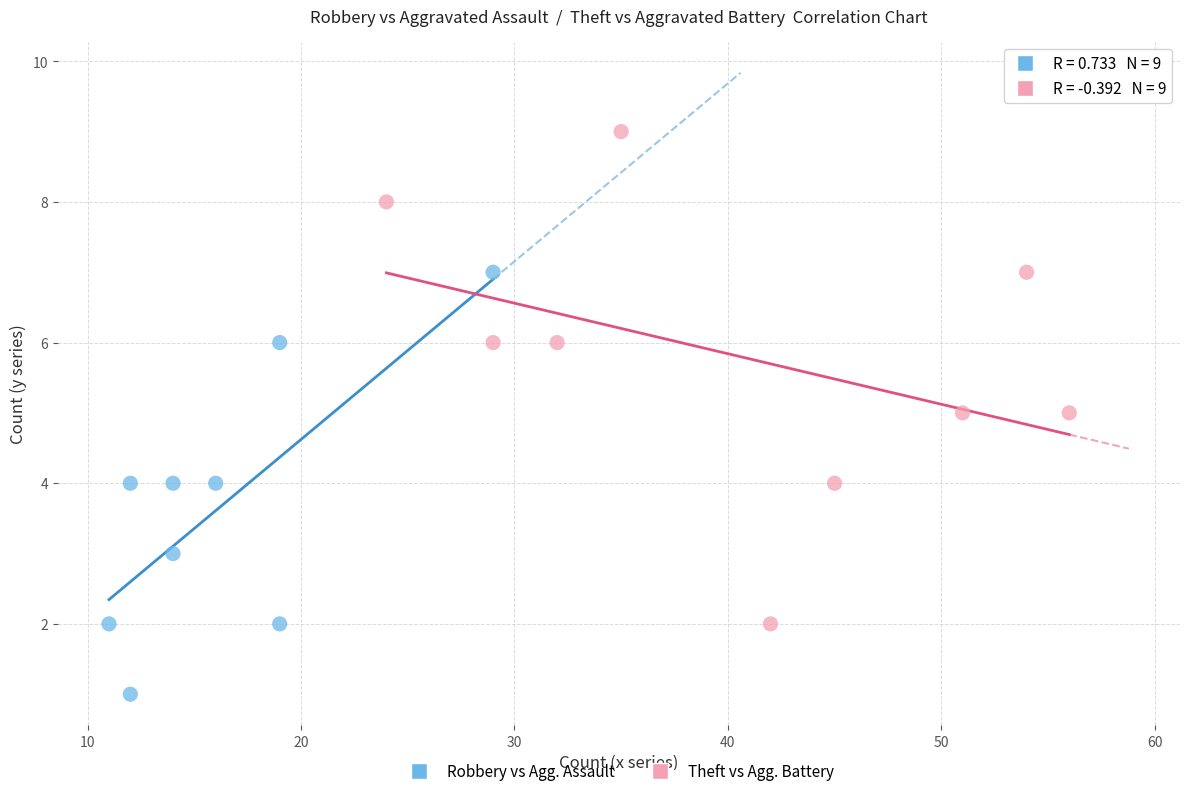

Which series has the largest Y range (max minus min)?

Theft vs Agg. Battery